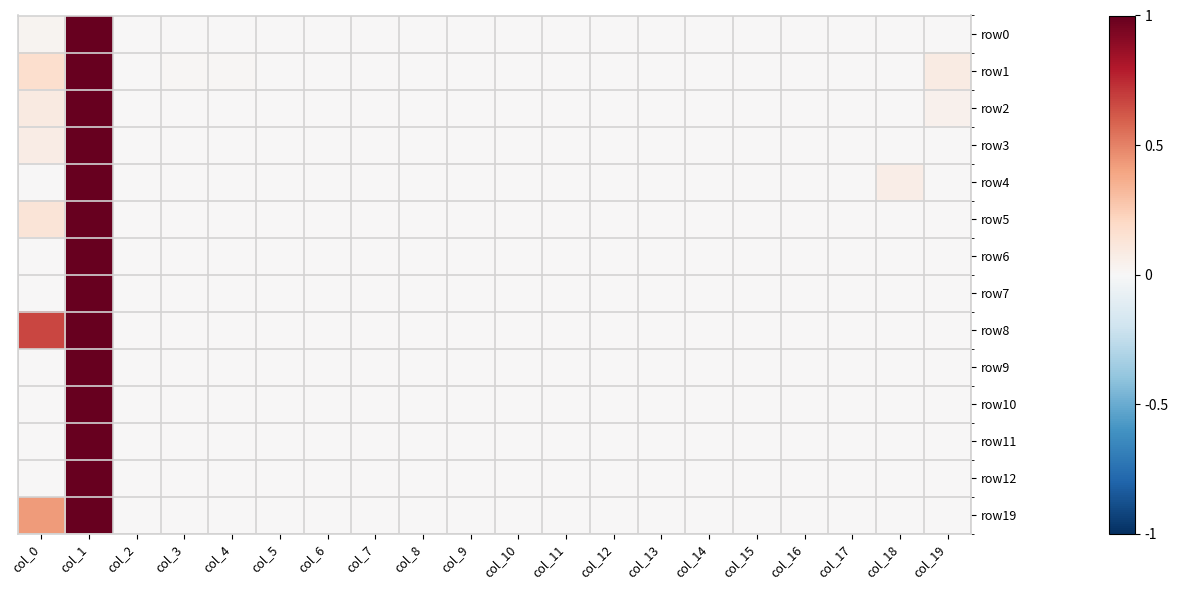

Reading right to left, list all the values displayed in this chart.

row0: col_19=0.0	col_18=0.0	col_17=0.0	col_16=0.0	col_15=0.0	col_14=0.0	col_13=0.0	col_12=0.0	col_11=0.0	col_10=0.0	col_9=0.0	col_8=0.0	col_7=0.0	col_6=0.0	col_5=0.0	col_4=0.0	col_3=0.0	col_2=0.0	col_1=1.0	col_0=0.0
row1: col_19=0.1	col_18=0.0	col_17=0.0	col_16=0.0	col_15=0.0	col_14=0.0	col_13=0.0	col_12=0.0	col_11=0.0	col_10=0.0	col_9=0.0	col_8=0.0	col_7=0.0	col_6=0.0	col_5=0.0	col_4=0.0	col_3=0.0	col_2=0.0	col_1=1.0	col_0=0.2
row2: col_19=0.0	col_18=0.0	col_17=0.0	col_16=0.0	col_15=0.0	col_14=0.0	col_13=0.0	col_12=0.0	col_11=0.0	col_10=0.0	col_9=0.0	col_8=0.0	col_7=0.0	col_6=0.0	col_5=0.0	col_4=0.0	col_3=0.0	col_2=0.0	col_1=1.0	col_0=0.1
row3: col_19=0.0	col_18=0.0	col_17=0.0	col_16=0.0	col_15=0.0	col_14=0.0	col_13=0.0	col_12=0.0	col_11=0.0	col_10=0.0	col_9=0.0	col_8=0.0	col_7=0.0	col_6=0.0	col_5=0.0	col_4=0.0	col_3=0.0	col_2=0.0	col_1=1.0	col_0=0.1
row4: col_19=0.0	col_18=0.1	col_17=0.0	col_16=0.0	col_15=0.0	col_14=0.0	col_13=0.0	col_12=0.0	col_11=0.0	col_10=0.0	col_9=0.0	col_8=0.0	col_7=0.0	col_6=0.0	col_5=0.0	col_4=0.0	col_3=0.0	col_2=0.0	col_1=1.0	col_0=0.0
row5: col_19=0.0	col_18=0.0	col_17=0.0	col_16=0.0	col_15=0.0	col_14=0.0	col_13=0.0	col_12=0.0	col_11=0.0	col_10=0.0	col_9=0.0	col_8=0.0	col_7=0.0	col_6=0.0	col_5=0.0	col_4=0.0	col_3=0.0	col_2=0.0	col_1=1.0	col_0=0.1
row6: col_19=0.0	col_18=0.0	col_17=0.0	col_16=0.0	col_15=0.0	col_14=0.0	col_13=0.0	col_12=0.0	col_11=0.0	col_10=0.0	col_9=0.0	col_8=0.0	col_7=0.0	col_6=0.0	col_5=0.0	col_4=0.0	col_3=0.0	col_2=0.0	col_1=1.0	col_0=0.0
row7: col_19=0.0	col_18=0.0	col_17=0.0	col_16=0.0	col_15=0.0	col_14=0.0	col_13=0.0	col_12=0.0	col_11=0.0	col_10=0.0	col_9=0.0	col_8=0.0	col_7=0.0	col_6=0.0	col_5=0.0	col_4=0.0	col_3=0.0	col_2=0.0	col_1=1.0	col_0=0.0
row8: col_19=0.0	col_18=0.0	col_17=0.0	col_16=0.0	col_15=0.0	col_14=0.0	col_13=0.0	col_12=0.0	col_11=0.0	col_10=0.0	col_9=0.0	col_8=0.0	col_7=0.0	col_6=0.0	col_5=0.0	col_4=0.0	col_3=0.0	col_2=0.0	col_1=1.0	col_0=0.7
row9: col_19=0.0	col_18=0.0	col_17=0.0	col_16=0.0	col_15=0.0	col_14=0.0	col_13=0.0	col_12=0.0	col_11=0.0	col_10=0.0	col_9=0.0	col_8=0.0	col_7=0.0	col_6=0.0	col_5=0.0	col_4=0.0	col_3=0.0	col_2=0.0	col_1=1.0	col_0=0.0
row10: col_19=0.0	col_18=0.0	col_17=0.0	col_16=0.0	col_15=0.0	col_14=0.0	col_13=0.0	col_12=0.0	col_11=0.0	col_10=0.0	col_9=0.0	col_8=0.0	col_7=0.0	col_6=0.0	col_5=0.0	col_4=0.0	col_3=0.0	col_2=0.0	col_1=1.0	col_0=0.0
row11: col_19=0.0	col_18=0.0	col_17=0.0	col_16=0.0	col_15=0.0	col_14=0.0	col_13=0.0	col_12=0.0	col_11=0.0	col_10=0.0	col_9=0.0	col_8=0.0	col_7=0.0	col_6=0.0	col_5=0.0	col_4=0.0	col_3=0.0	col_2=0.0	col_1=1.0	col_0=0.0
row12: col_19=0.0	col_18=0.0	col_17=0.0	col_16=0.0	col_15=0.0	col_14=0.0	col_13=0.0	col_12=0.0	col_11=0.0	col_10=0.0	col_9=0.0	col_8=0.0	col_7=0.0	col_6=0.0	col_5=0.0	col_4=0.0	col_3=0.0	col_2=0.0	col_1=1.0	col_0=0.0
row19: col_19=0.0	col_18=0.0	col_17=0.0	col_16=0.0	col_15=0.0	col_14=0.0	col_13=0.0	col_12=0.0	col_11=0.0	col_10=0.0	col_9=0.0	col_8=0.0	col_7=0.0	col_6=0.0	col_5=0.0	col_4=0.0	col_3=0.0	col_2=0.0	col_1=1.0	col_0=0.4